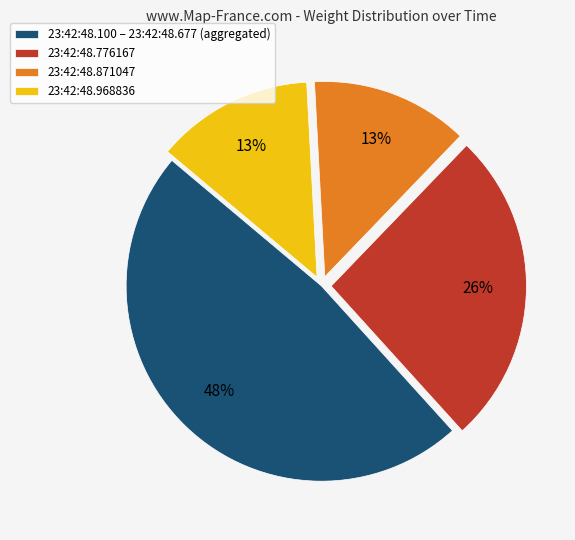

Count the number of slices in the pie.

4